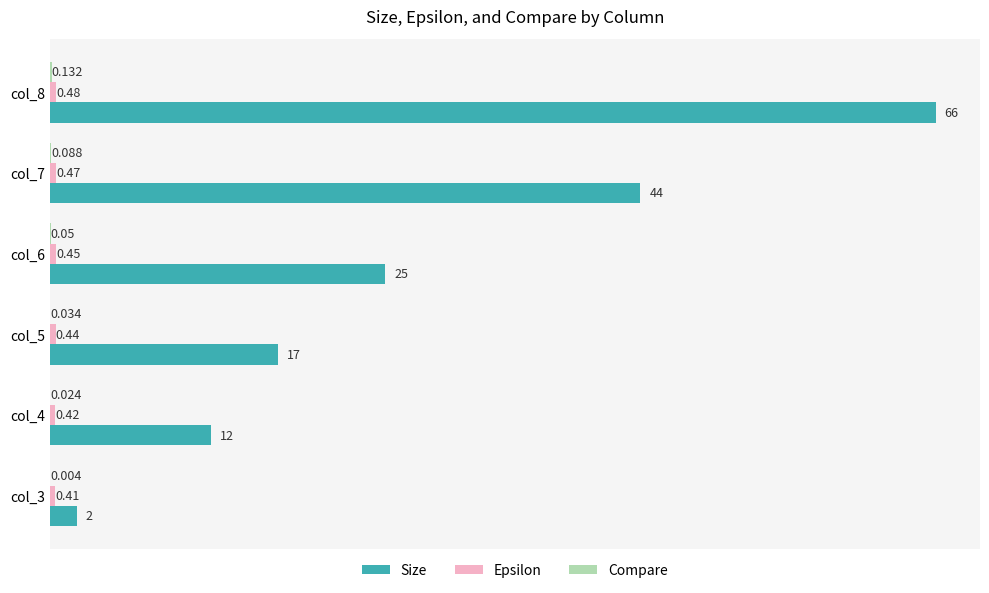

Which series has the largest total across all categories?

Size